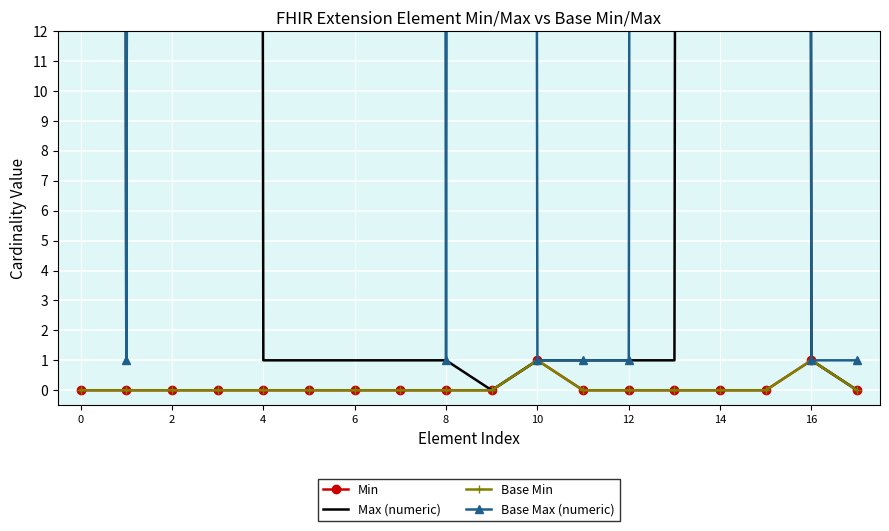

Which has a higher value, 10 or 14?

10